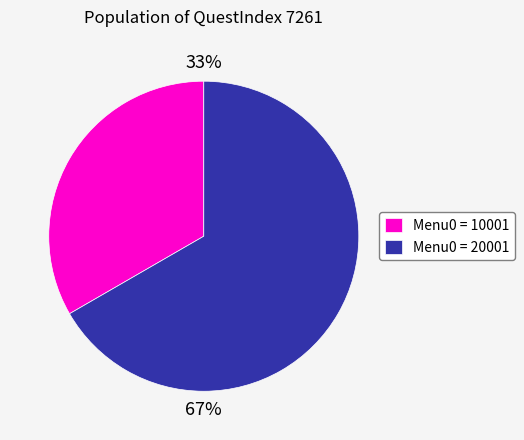

To the nearest percent, what is the average slice percentage?

50%